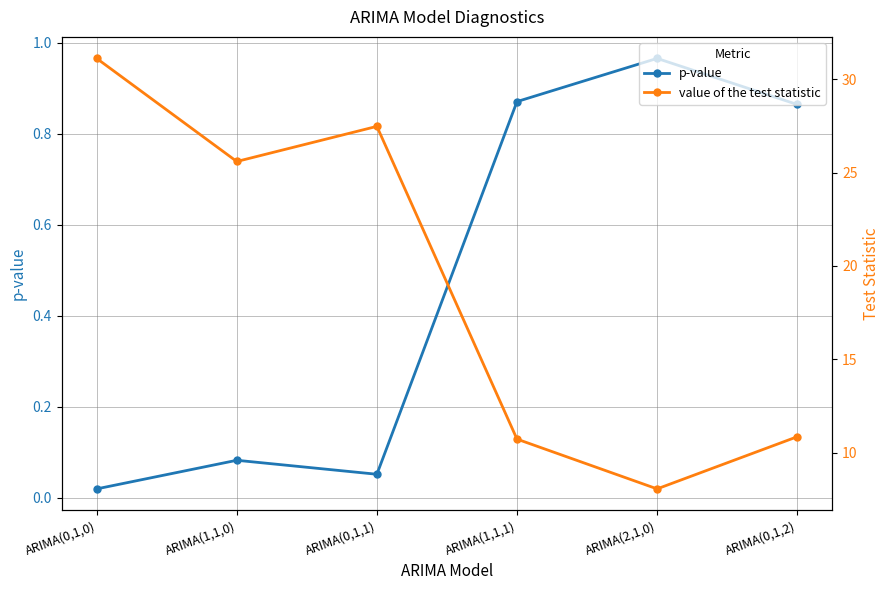

Which has a higher value, ARIMA(0,1,0) or ARIMA(1,1,0)?

ARIMA(1,1,0)